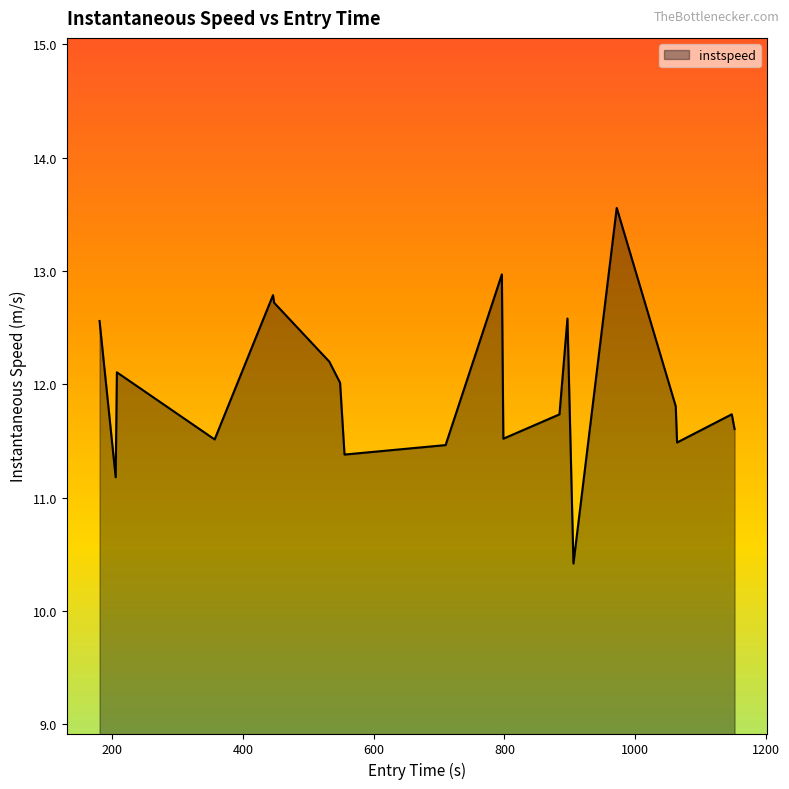

What is the difference between the maximum and minimum values?

3.1